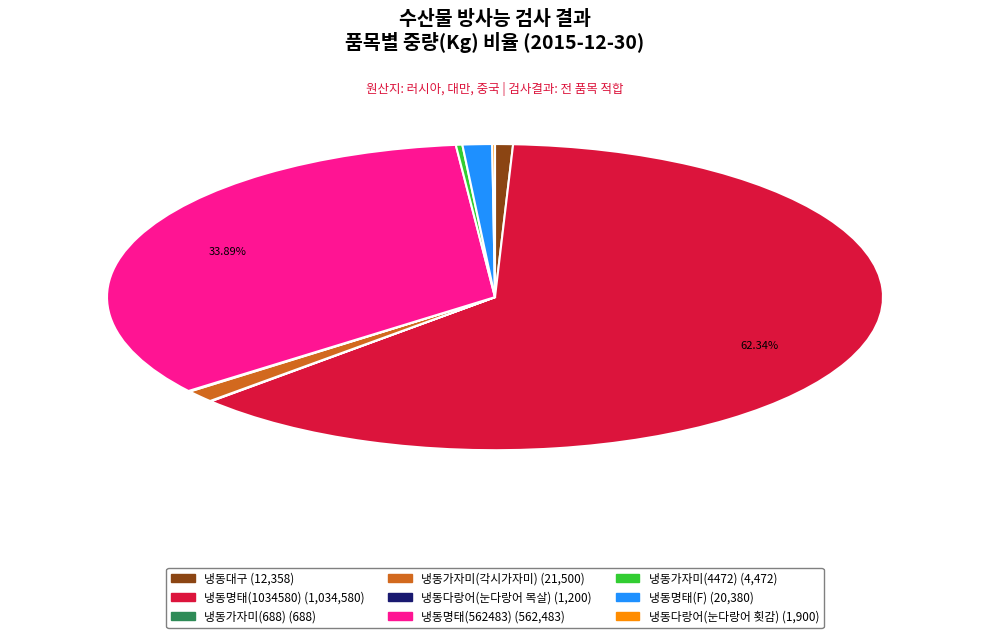

Is there a majority slice in this chart?

Yes